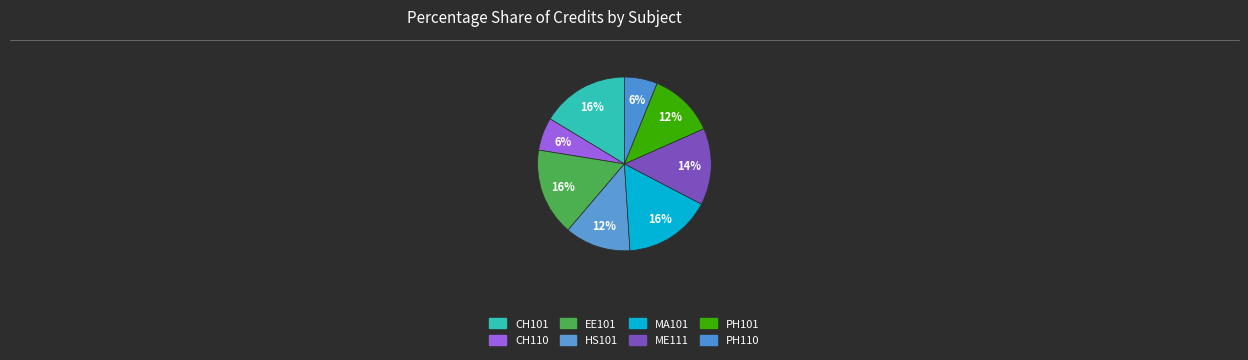

Which has a higher value, PH110 or MA101?

MA101